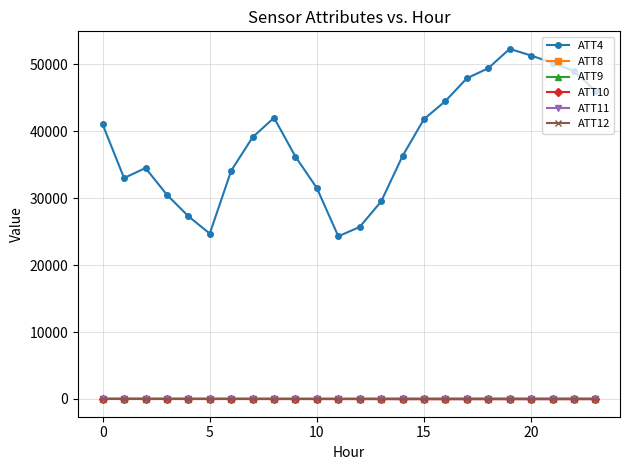

True or false: ATT12 has more than 1 points higher than both neighbors.

True